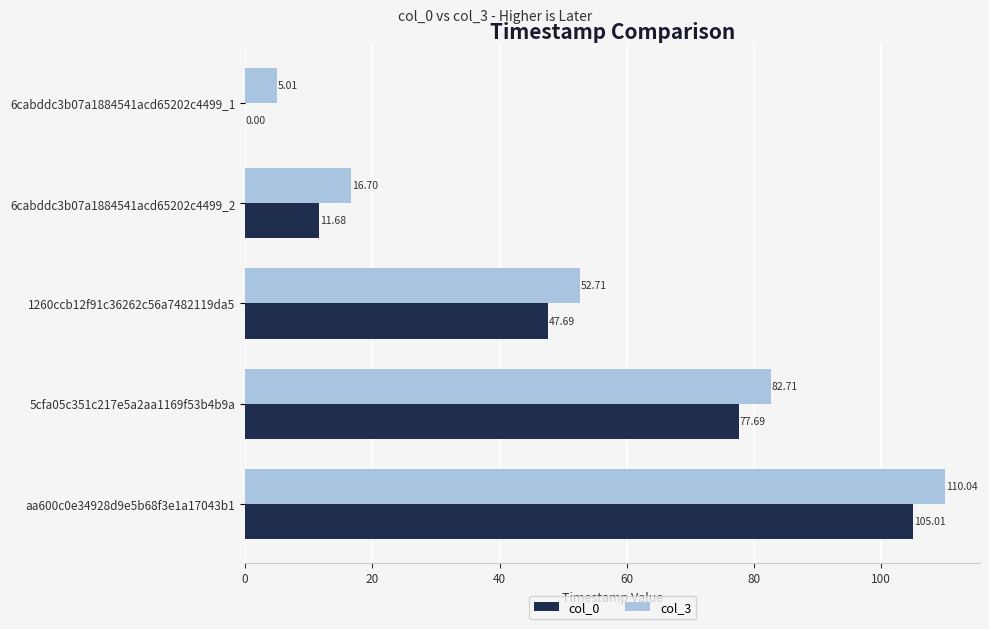

Is the value of col_3 at 5cfa05c351c217e5a2aa1169f53b4b9a greater than the value of col_0 at 1260ccb12f91c36262c56a7482119da5?

Yes